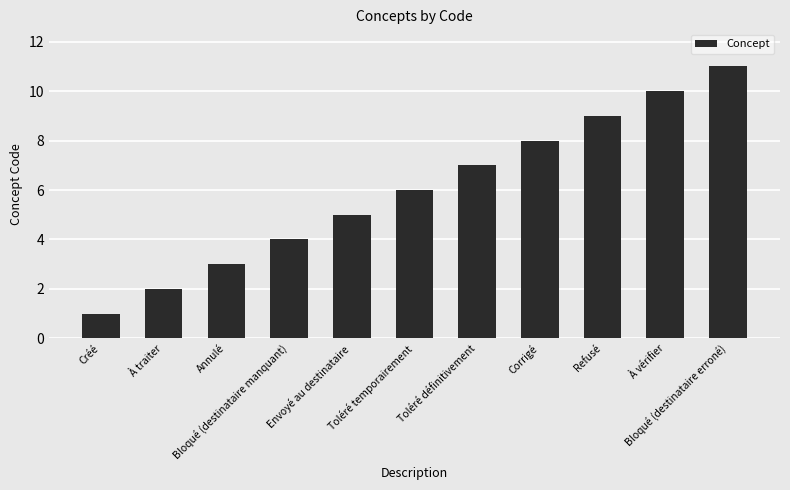

How many distinct data groups are displayed?

1